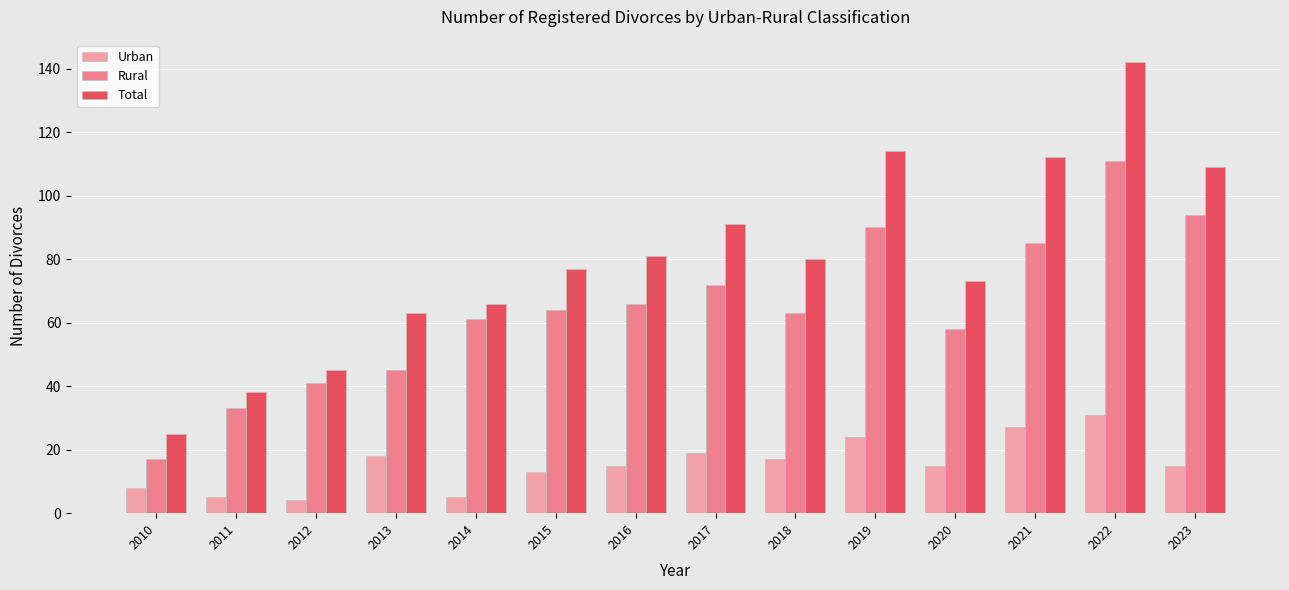

The Rural series shows 72 at 2017. True or false?

True